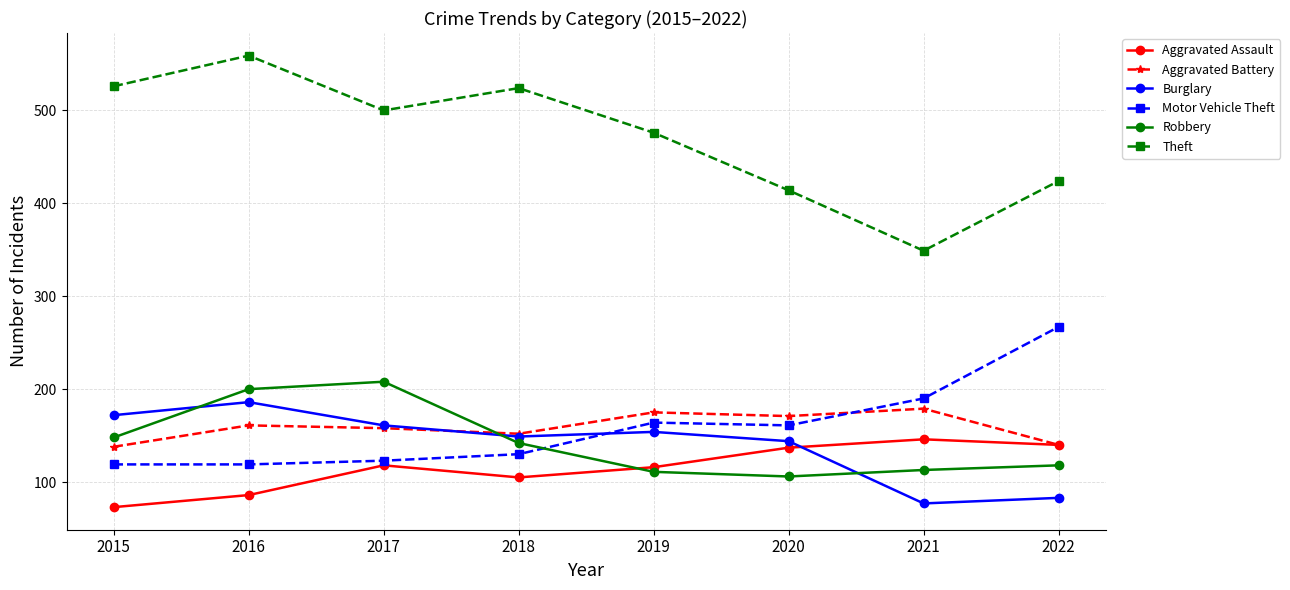

What is the greatest value displayed?

559